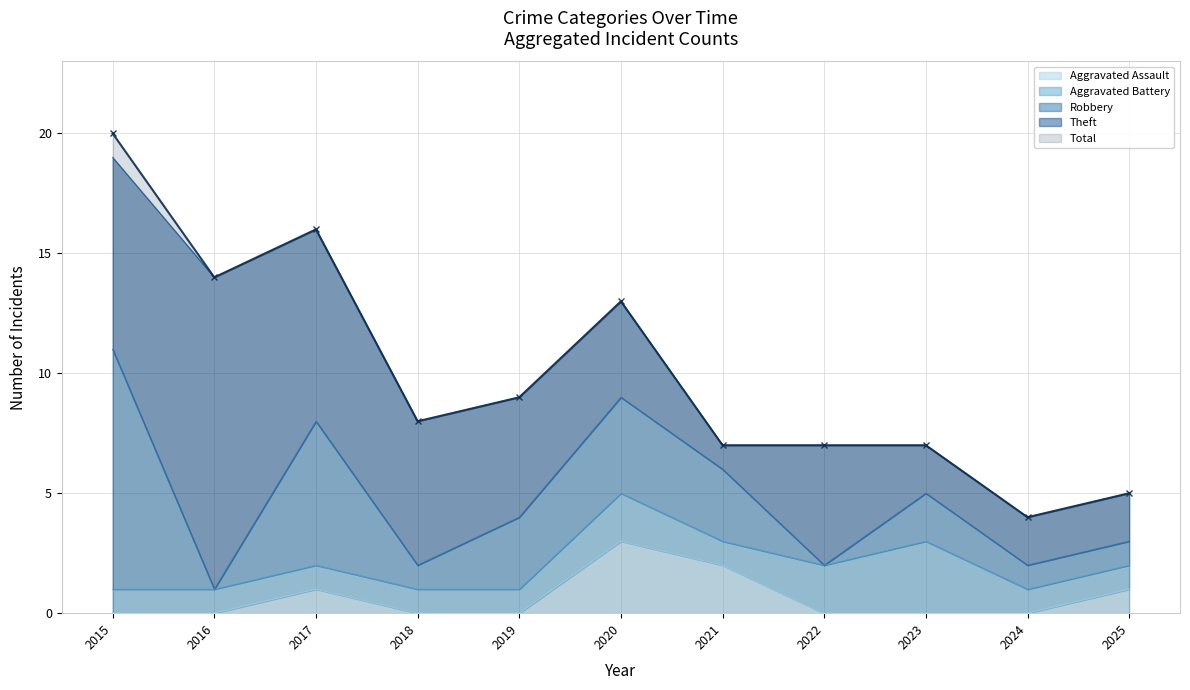

What is the sum of all Total values?

110